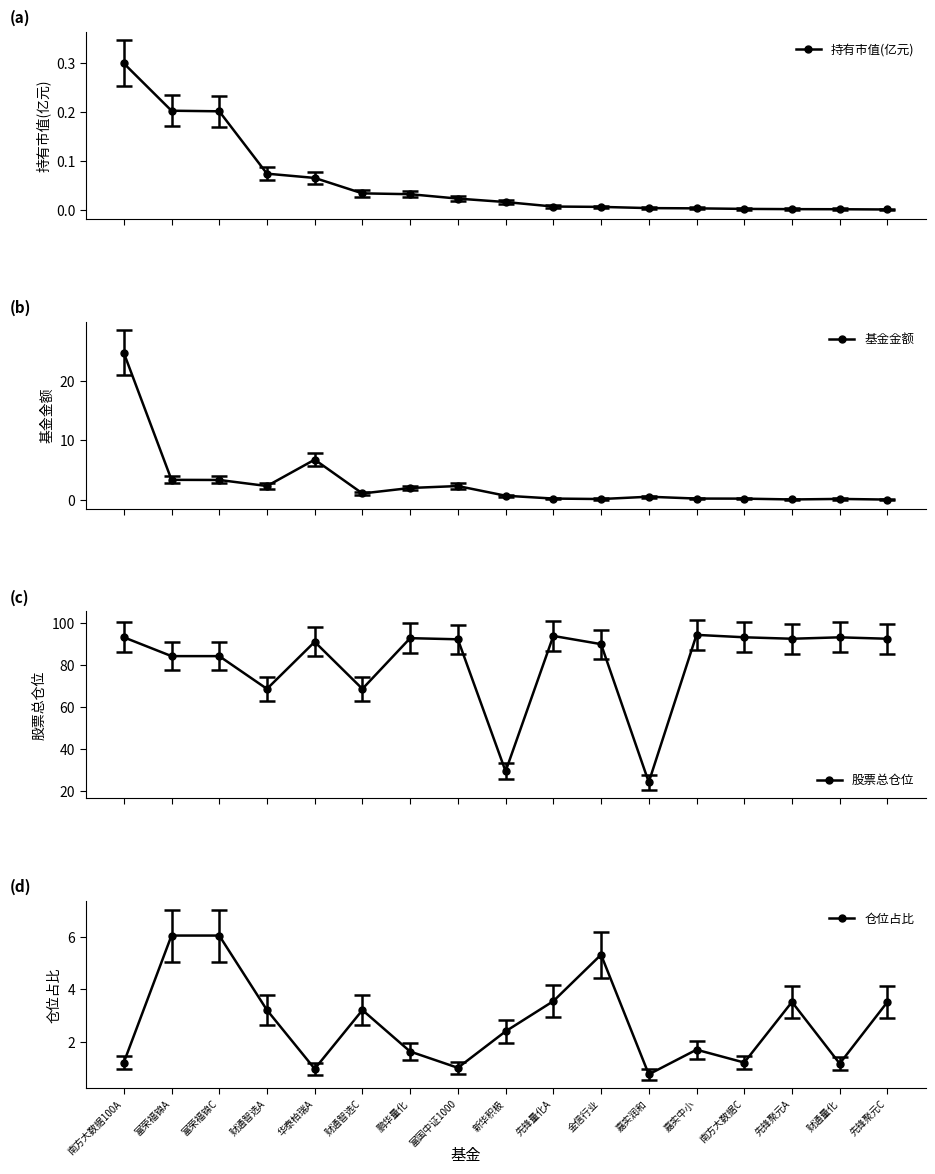

How many interior local peaks does the 股票总仓位 series have?

5